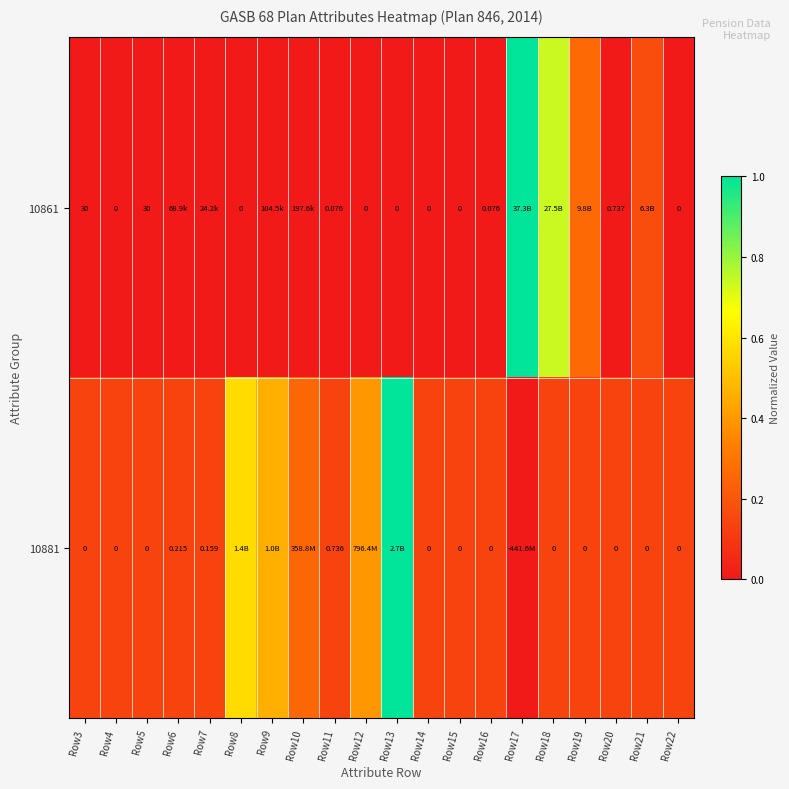

What is the total value across all series at Row3?

30.0